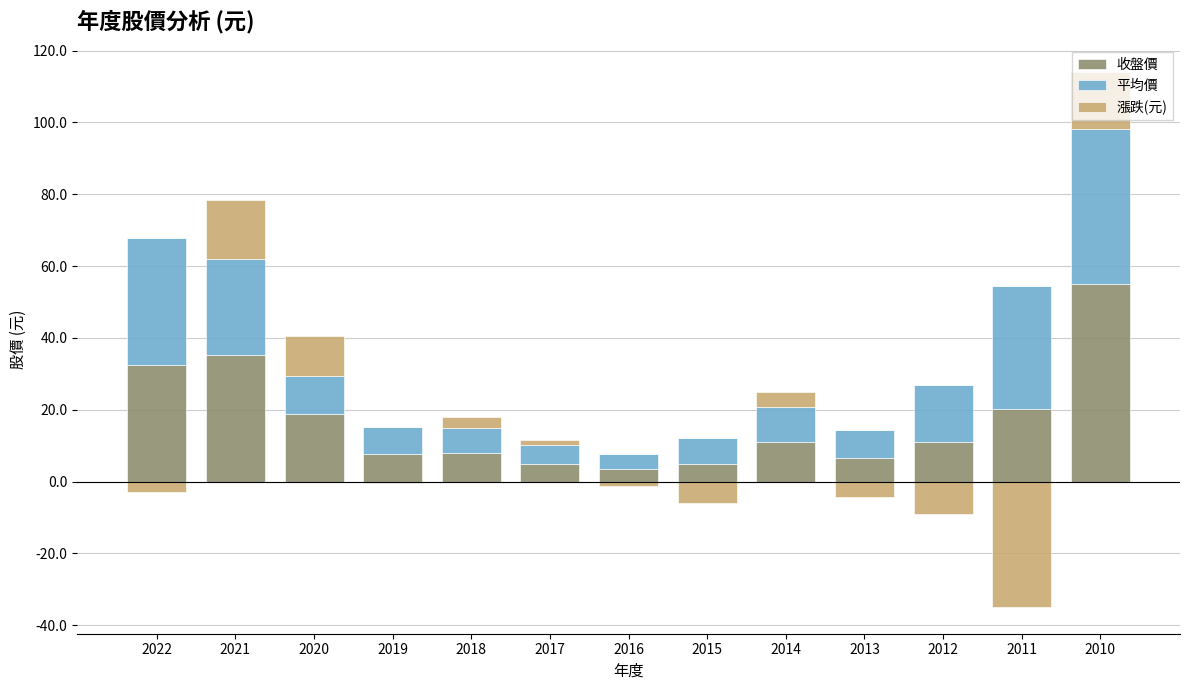

Which has a higher value, 2022 or 2014?

2022